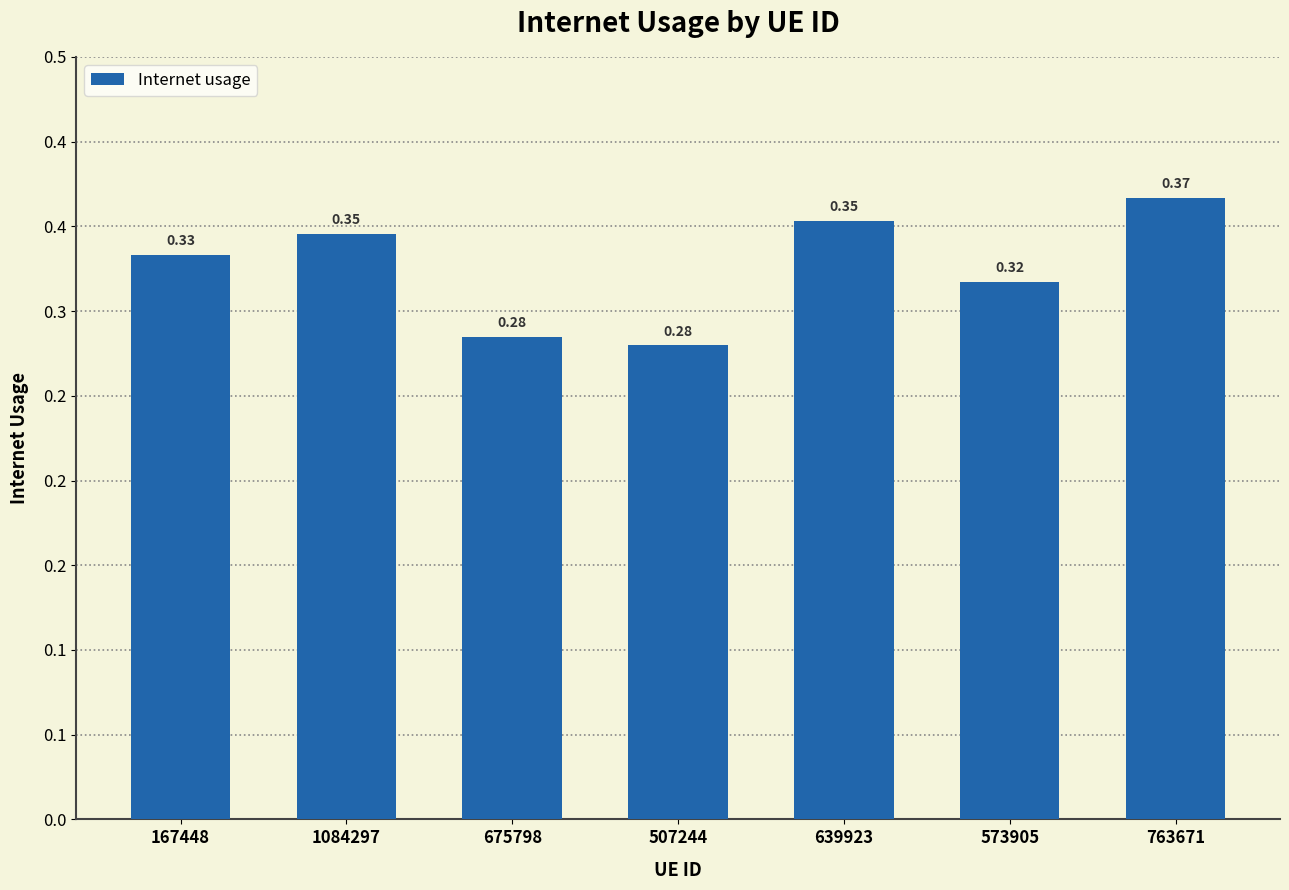

Count the values in the range 0 to 1.

7